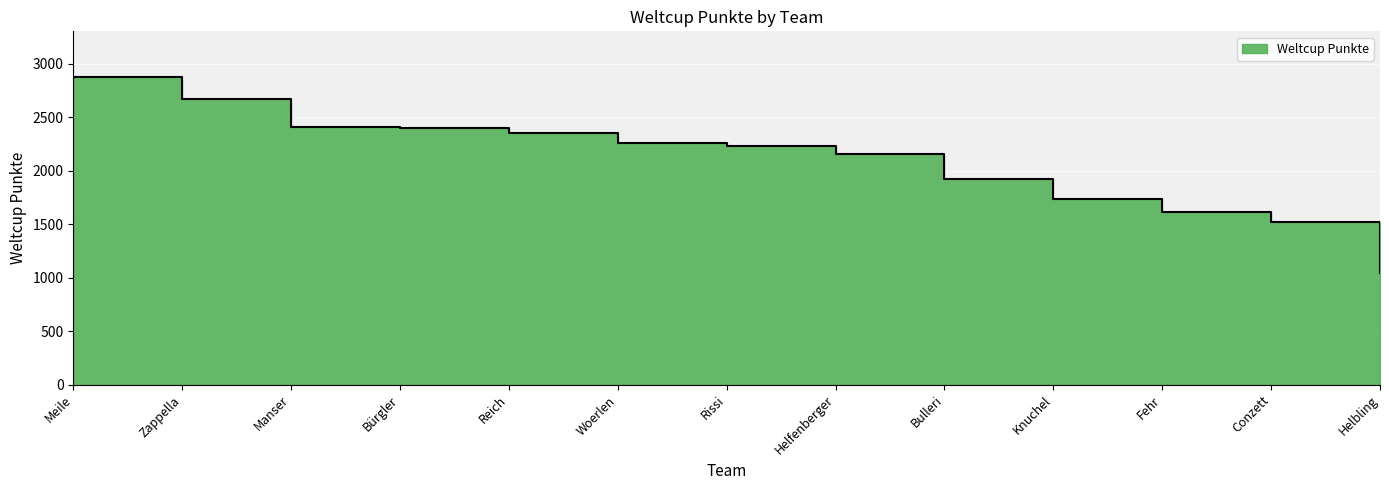

What is the sum of the values at Woerlen and Manser?

4666